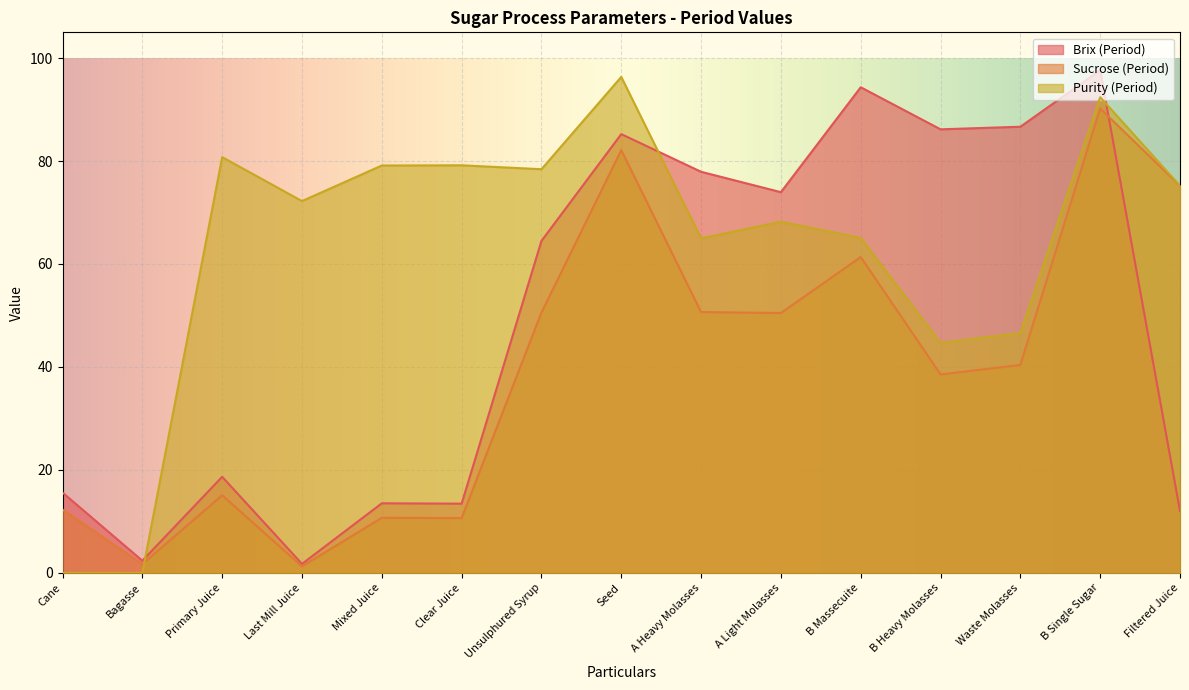

Rank the series at A Heavy Molasses from highest to lowest value.

Brix (Period), Purity (Period), Sucrose (Period)